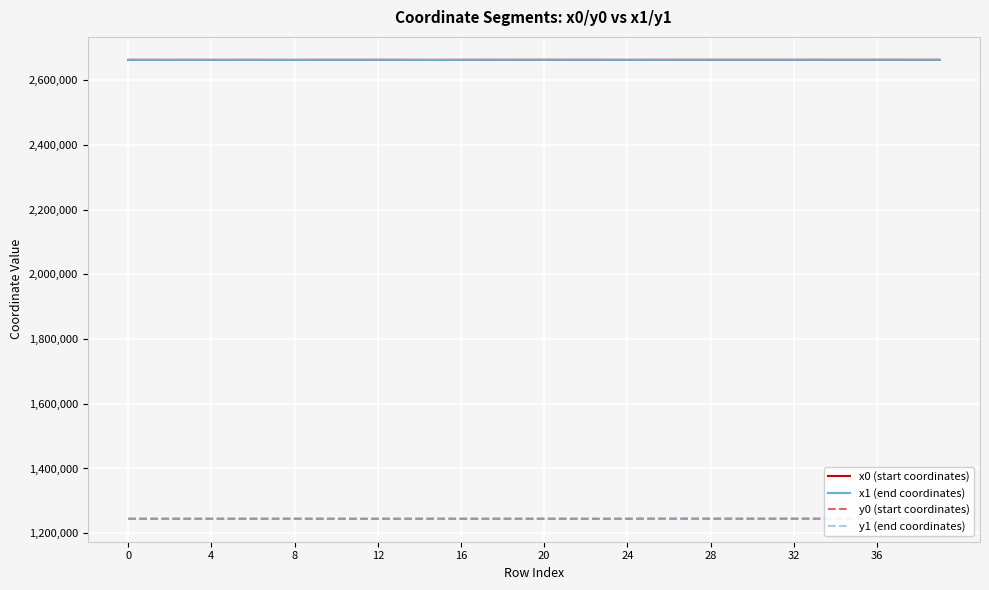

How many lines are shown in the chart?

4